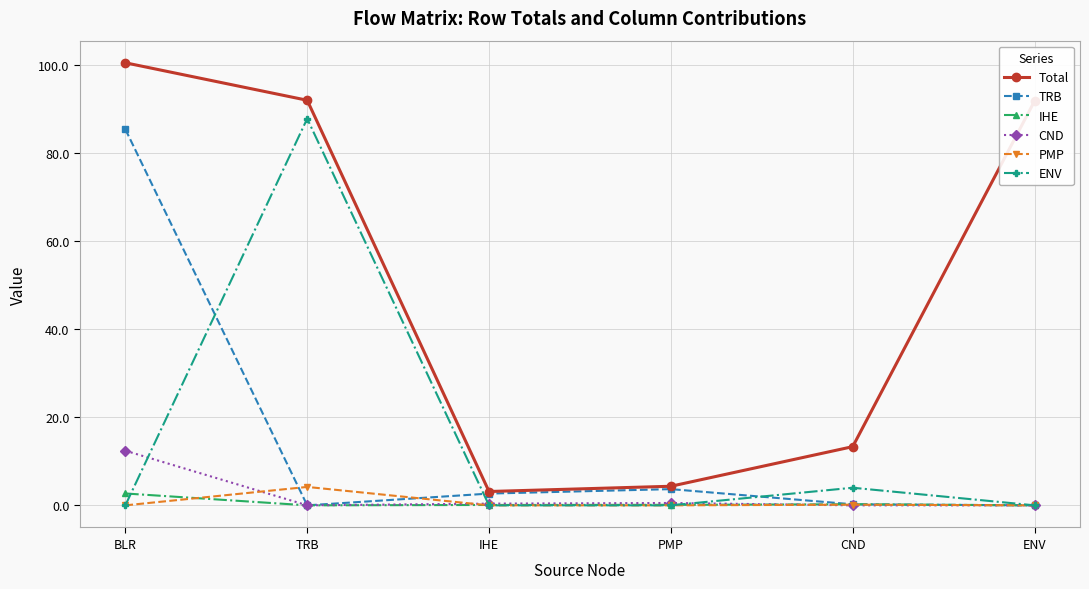

What is the spread (max minus min) of values at BLR?

100.5